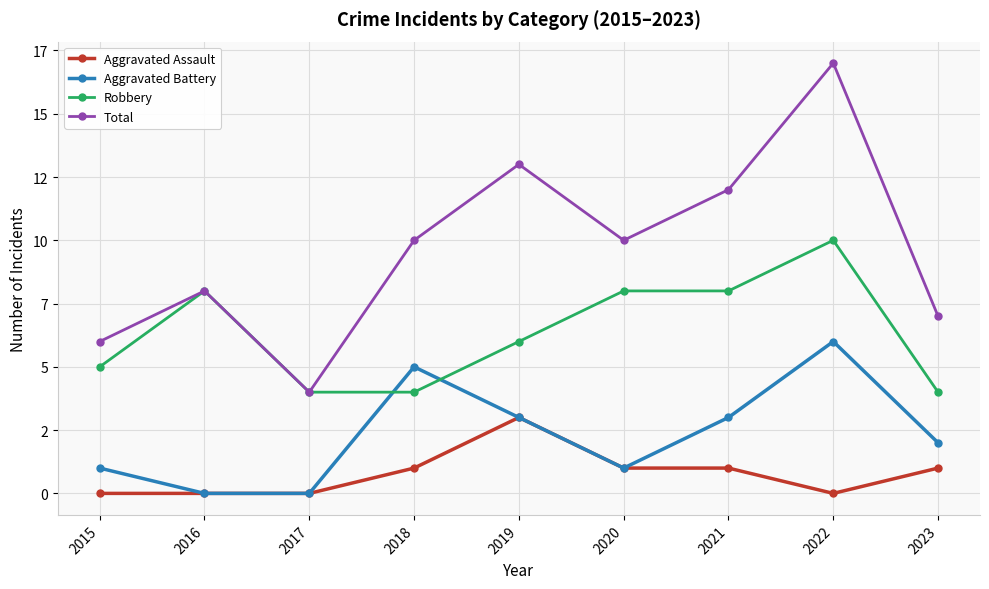

At 2016, list the series in order from largest to smallest.

Robbery, Total, Aggravated Assault, Aggravated Battery